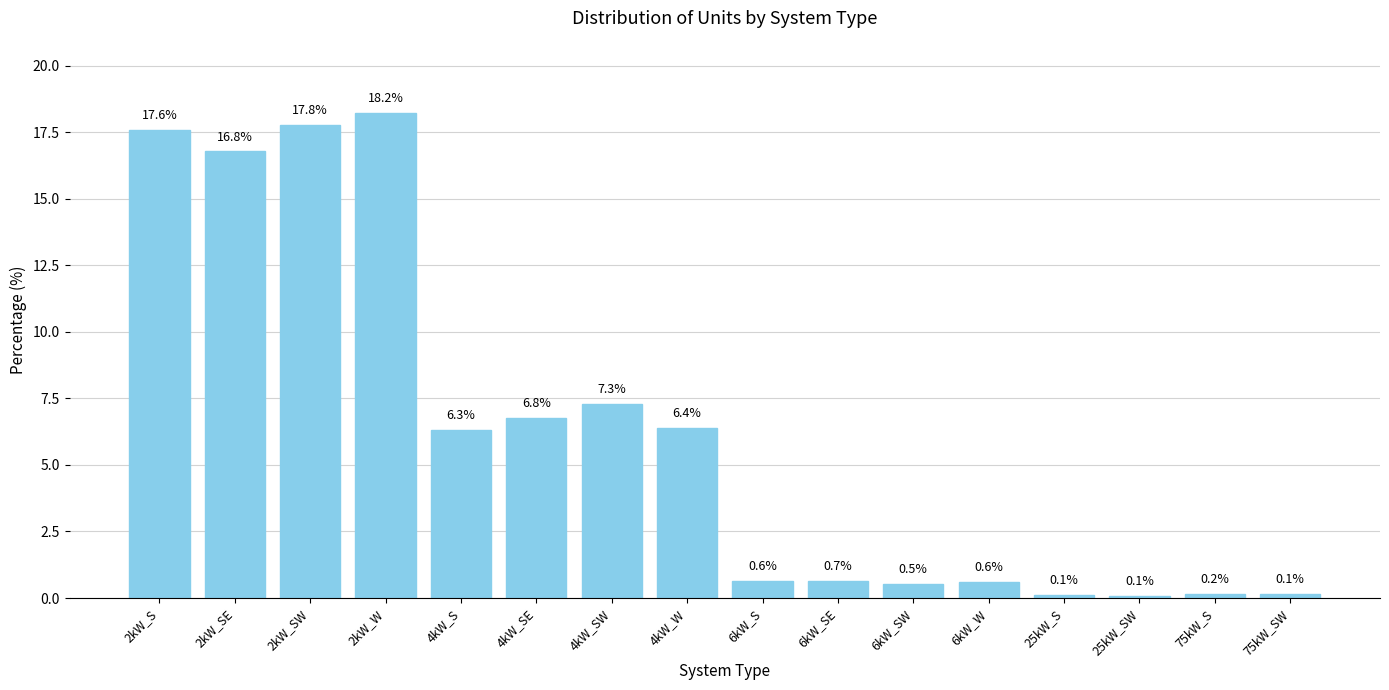

What is the difference between the maximum and second lowest values?

18.1